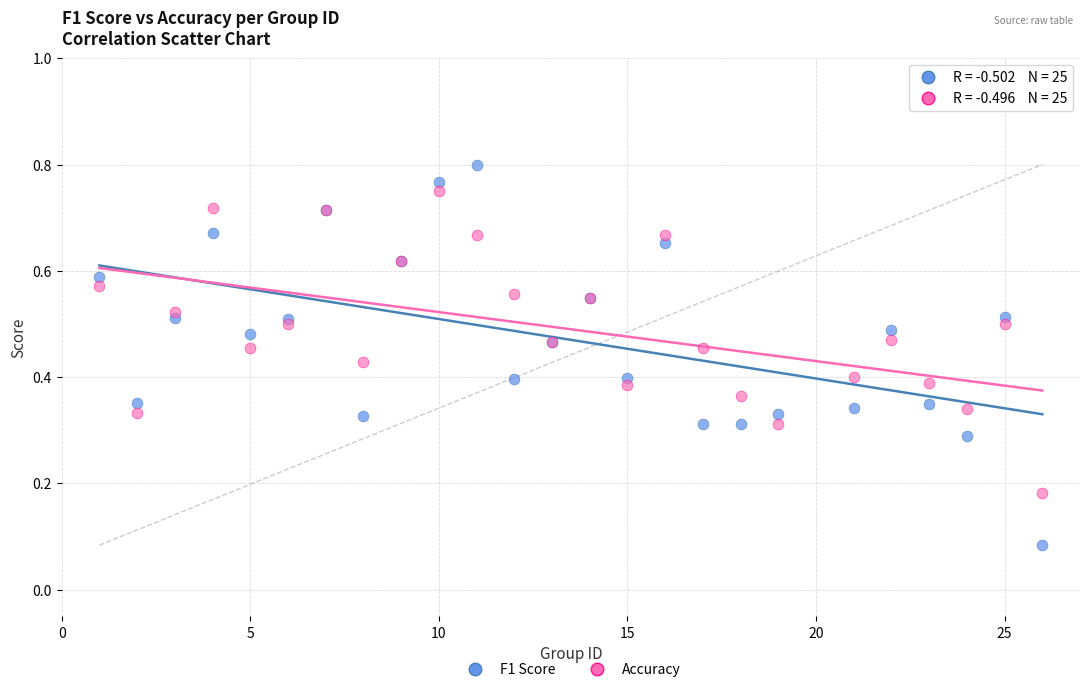

Which series has the widest spread of Y values?

F1 Score